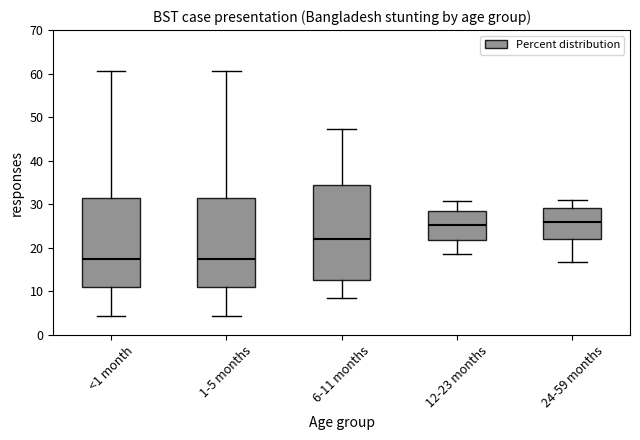

Reading left to right, read every box against the y-axis: the position of its median line, the range the box covers, and the ends of its whiskers. The values are not printed on the chart, so give them approximately, as read against the axis.

<1 month: median 17, box 11 to 31, whiskers 4 to 61
1-5 months: median 17, box 11 to 31, whiskers 4 to 61
6-11 months: median 22, box 13 to 34, whiskers 8 to 47
12-23 months: median 25, box 22 to 28, whiskers 19 to 31
24-59 months: median 26, box 22 to 29, whiskers 17 to 31